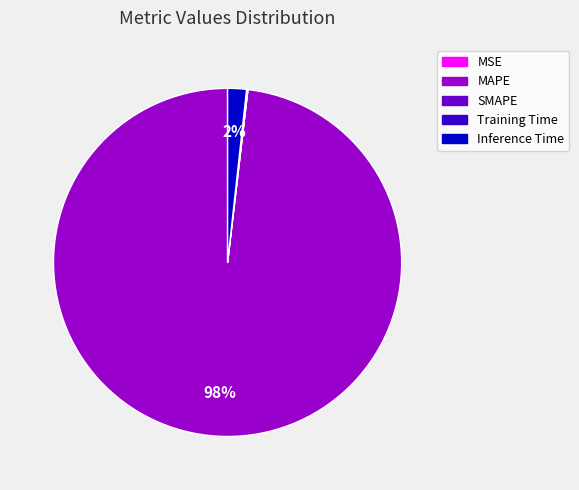

To the nearest percent, what percentage of the pie is MAPE?

98%